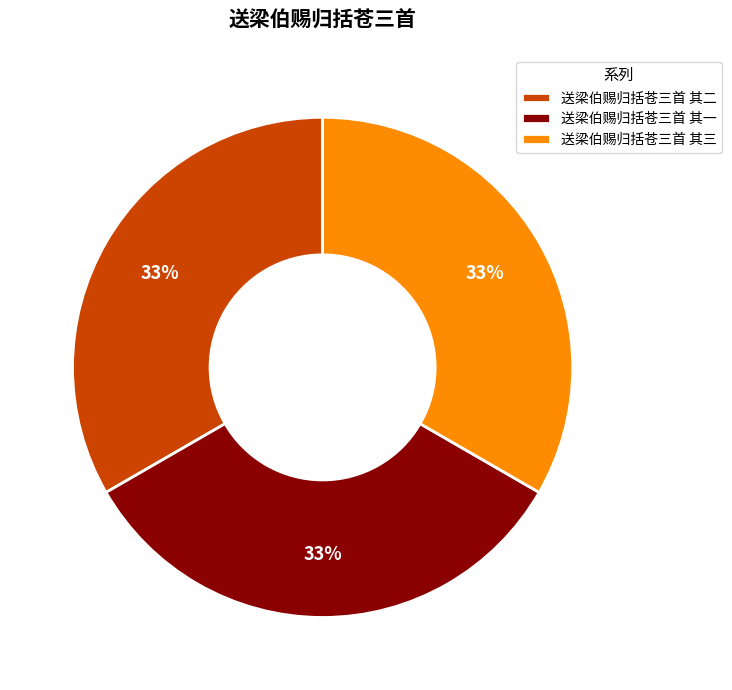

Approximately how many times larger is the value at 送梁伯赐归括苍三首 其三 compared to 送梁伯赐归括苍三首 其二?

1.0